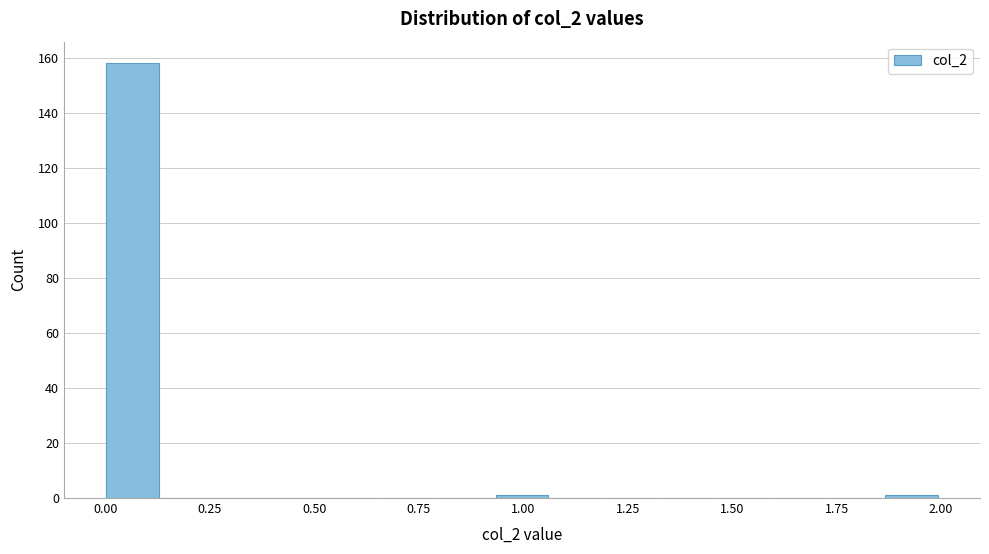

Around what value on the x-axis is the tallest bar? Give the approximate position of its centre, as read against the axis.

0.05